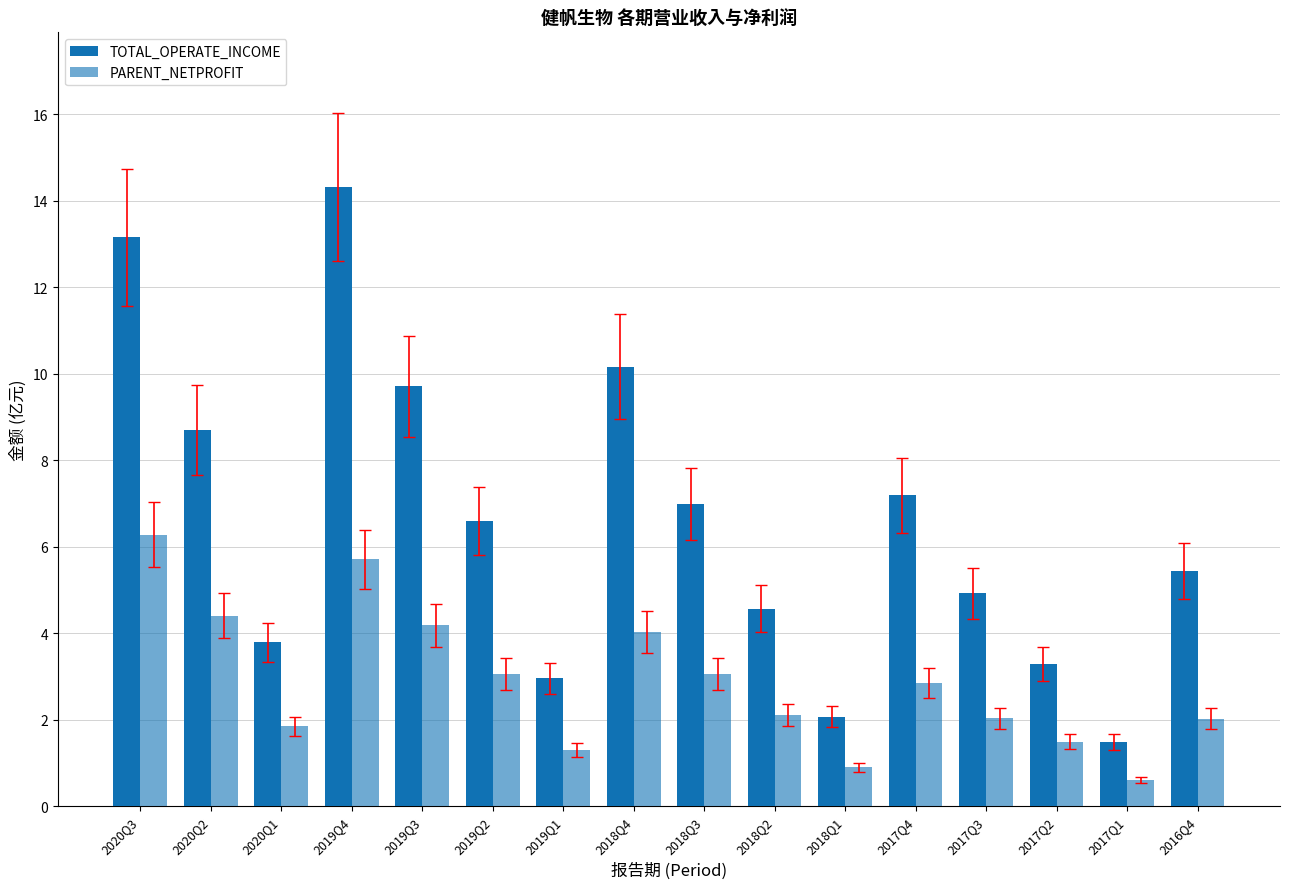

Is it true that PARENT_NETPROFIT equals 4.4 at 2020Q2?

True